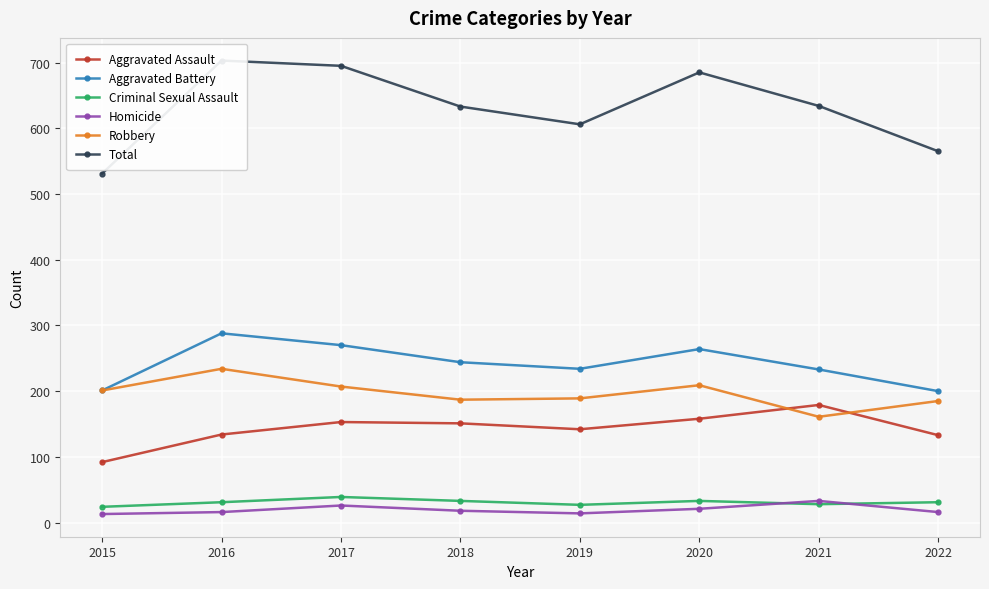

Reading right to left, what are all the values shown in this chart?

Aggravated Assault: 2022=133	2021=179	2020=158	2019=142	2018=151	2017=153	2016=134	2015=92
Aggravated Battery: 2022=200	2021=233	2020=264	2019=234	2018=244	2017=270	2016=288	2015=201
Criminal Sexual Assault: 2022=31	2021=28	2020=33	2019=27	2018=33	2017=39	2016=31	2015=24
Homicide: 2022=16	2021=33	2020=21	2019=14	2018=18	2017=26	2016=16	2015=13
Robbery: 2022=185	2021=161	2020=209	2019=189	2018=187	2017=207	2016=234	2015=201
Total: 2022=565	2021=634	2020=685	2019=606	2018=633	2017=695	2016=703	2015=531